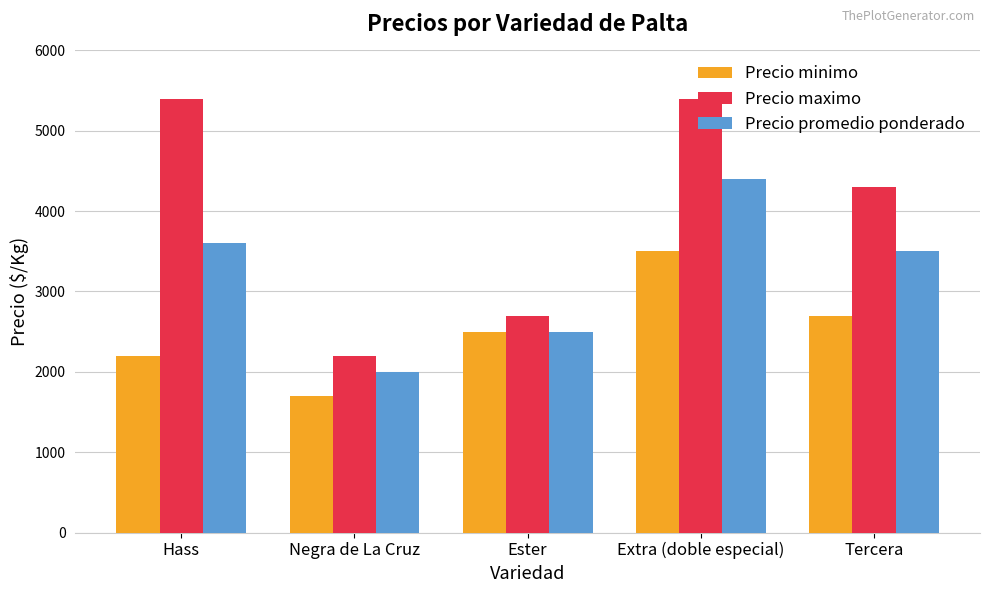

How many bars are there in each group?

3